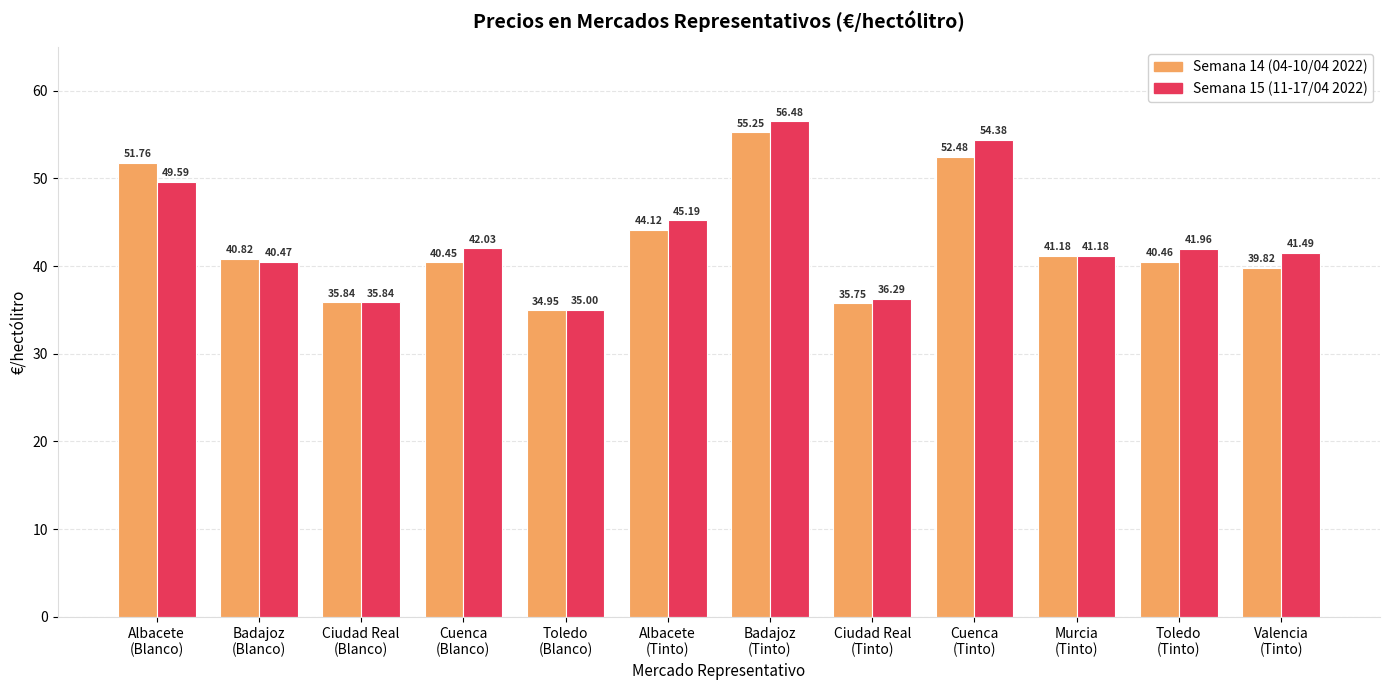

At which category does the chart reach its minimum across all series?

Toledo
(Blanco)